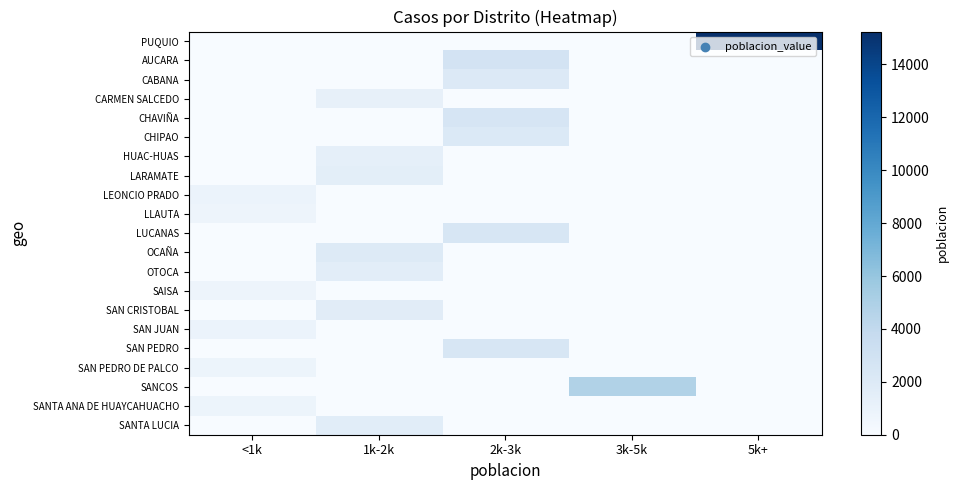

Reading left to right, extract all data points from this chart.

PUQUIO: <1k=0	1k-2k=0	2k-3k=0	3k-5k=0	5k+=15244
AUCARA: <1k=0	1k-2k=0	2k-3k=2786	3k-5k=0	5k+=0
CABANA: <1k=0	1k-2k=0	2k-3k=2062	3k-5k=0	5k+=0
CARMEN SALCEDO: <1k=0	1k-2k=1233	2k-3k=0	3k-5k=0	5k+=0
CHAVIÑA: <1k=0	1k-2k=0	2k-3k=2519	3k-5k=0	5k+=0
CHIPAO: <1k=0	1k-2k=0	2k-3k=2109	3k-5k=0	5k+=0
HUAC-HUAS: <1k=0	1k-2k=1335	2k-3k=0	3k-5k=0	5k+=0
LARAMATE: <1k=0	1k-2k=1535	2k-3k=0	3k-5k=0	5k+=0
LEONCIO PRADO: <1k=948	1k-2k=0	2k-3k=0	3k-5k=0	5k+=0
LLAUTA: <1k=761	1k-2k=0	2k-3k=0	3k-5k=0	5k+=0
LUCANAS: <1k=0	1k-2k=0	2k-3k=2404	3k-5k=0	5k+=0
OCAÑA: <1k=0	1k-2k=1964	2k-3k=0	3k-5k=0	5k+=0
OTOCA: <1k=0	1k-2k=1577	2k-3k=0	3k-5k=0	5k+=0
SAISA: <1k=773	1k-2k=0	2k-3k=0	3k-5k=0	5k+=0
SAN CRISTOBAL: <1k=0	1k-2k=1682	2k-3k=0	3k-5k=0	5k+=0
SAN JUAN: <1k=906	1k-2k=0	2k-3k=0	3k-5k=0	5k+=0
SAN PEDRO: <1k=0	1k-2k=0	2k-3k=2405	3k-5k=0	5k+=0
SAN PEDRO DE PALCO: <1k=779	1k-2k=0	2k-3k=0	3k-5k=0	5k+=0
SANCOS: <1k=0	1k-2k=0	2k-3k=0	3k-5k=4786	5k+=0
SANTA ANA DE HUAYCAHUACHO: <1k=806	1k-2k=0	2k-3k=0	3k-5k=0	5k+=0
SANTA LUCIA: <1k=0	1k-2k=1631	2k-3k=0	3k-5k=0	5k+=0